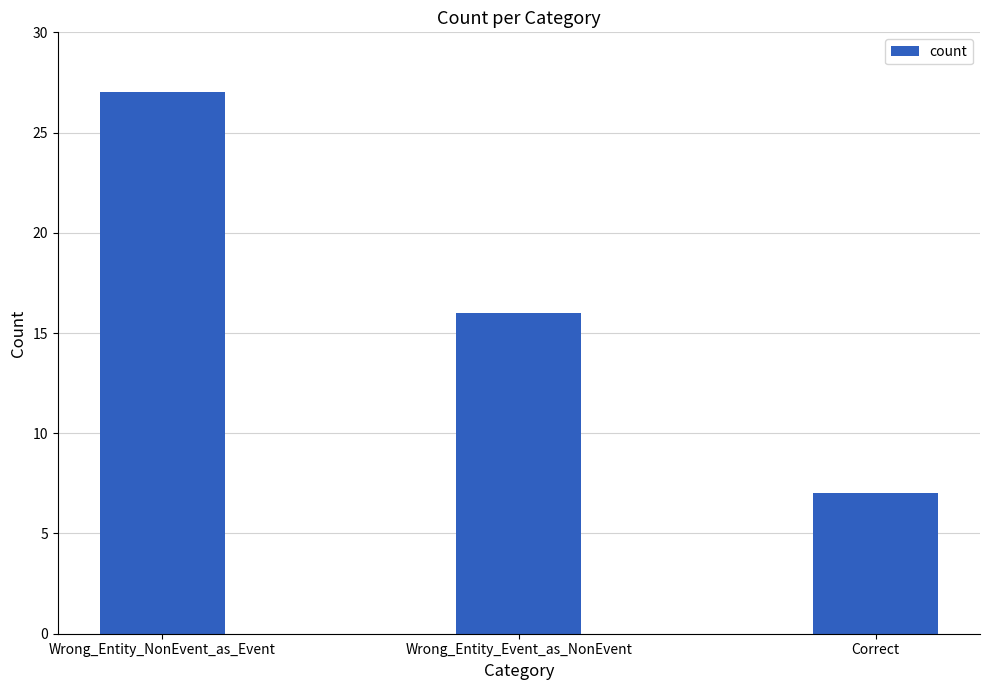

List the labels in order of value, largest first.

Wrong_Entity_NonEvent_as_Event, Wrong_Entity_Event_as_NonEvent, Correct